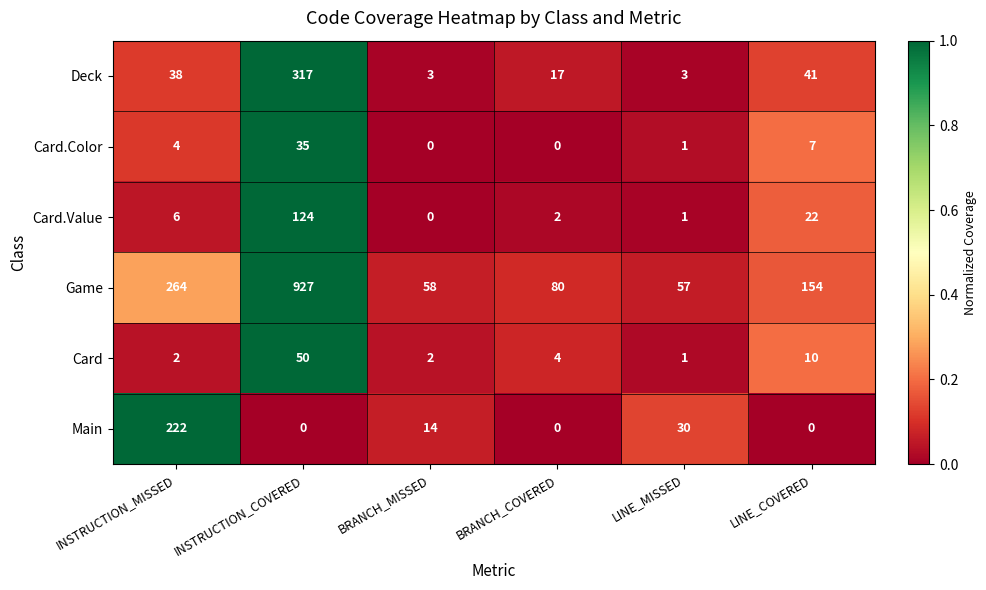

Between BRANCH_MISSED and BRANCH_COVERED, which series saw the biggest shift?

Game